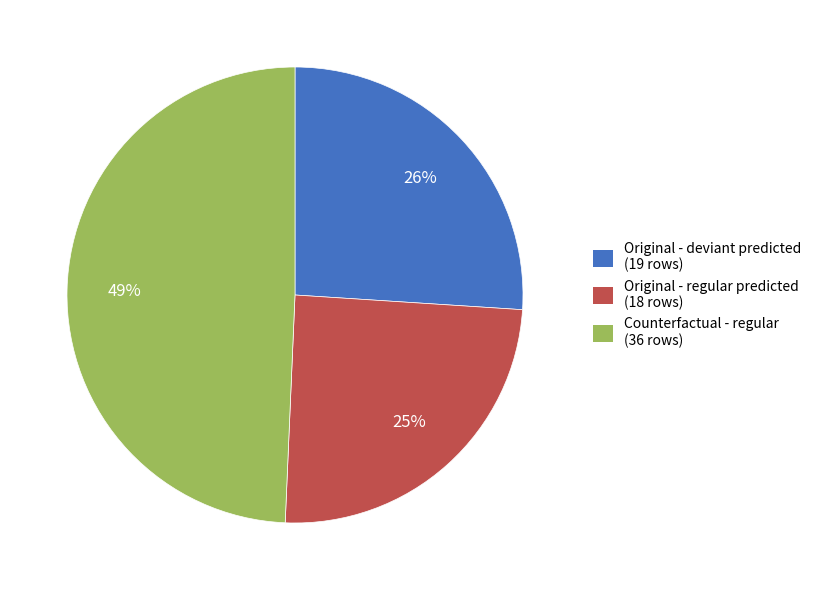

Combined, do Original - regular predicted (18 rows) and Counterfactual - regular (36 rows) account for over 50%?

Yes